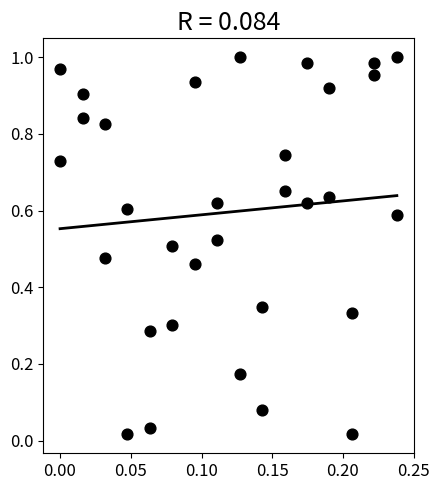

Count the number of points in this scatter plot.

32